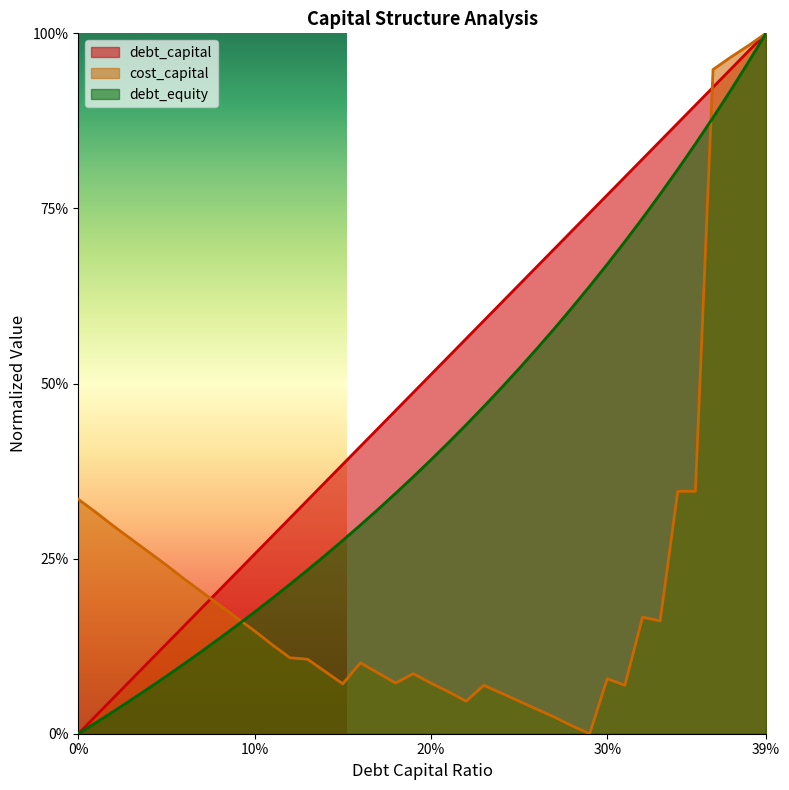

What is the highest value of the debt_capital series?

1.0